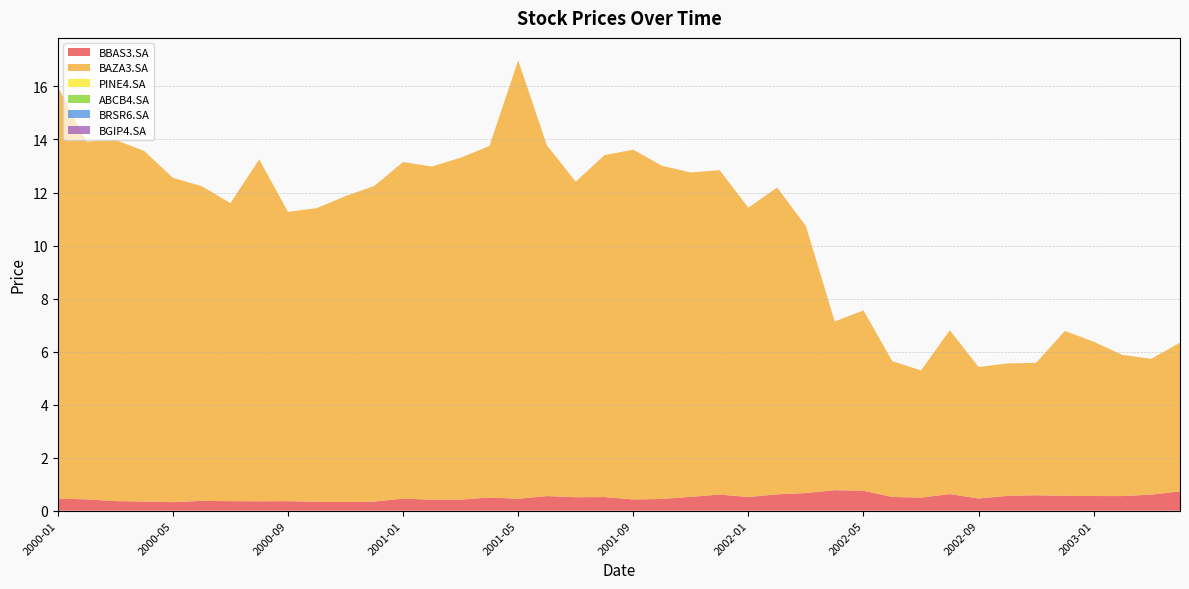

Does the chart have visible grid lines?

Yes